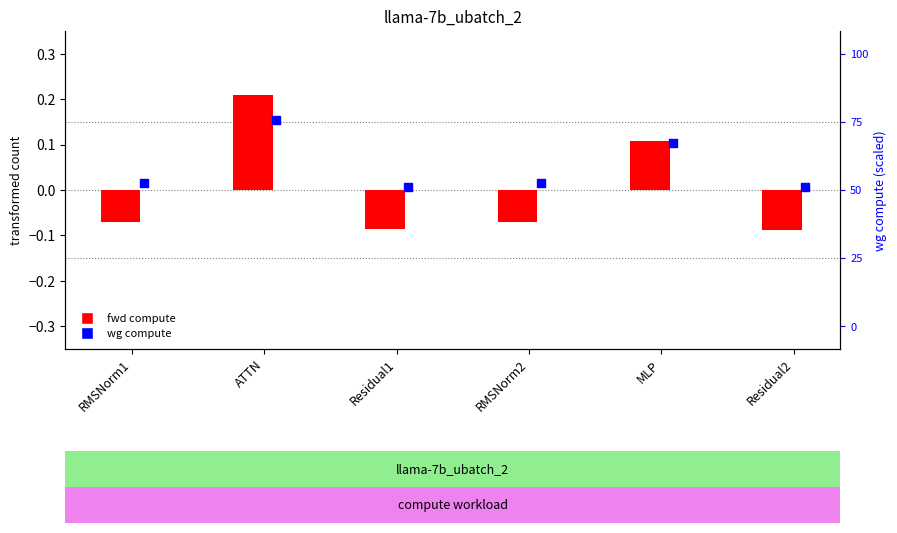

Which series has the largest Y range (max minus min)?

fwd compute